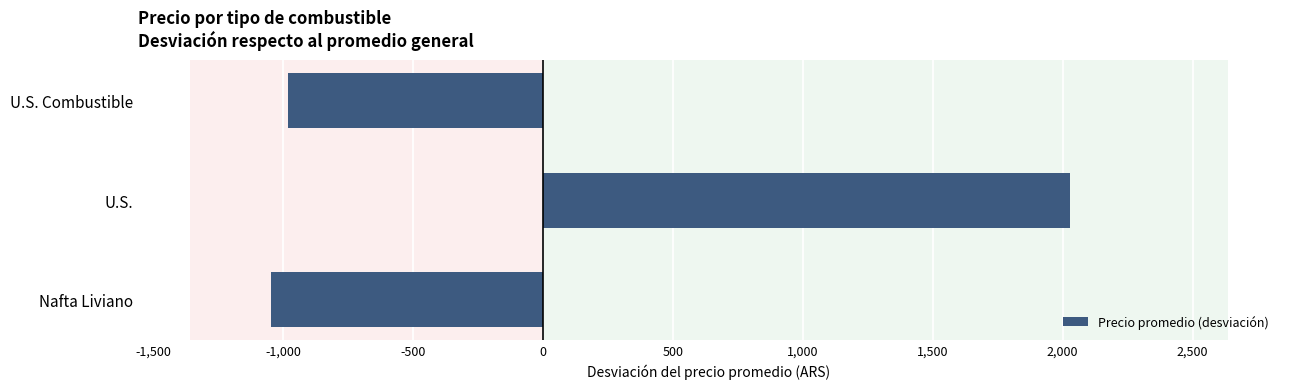

Where is the data nearest to the value 491?

U.S. Combustible